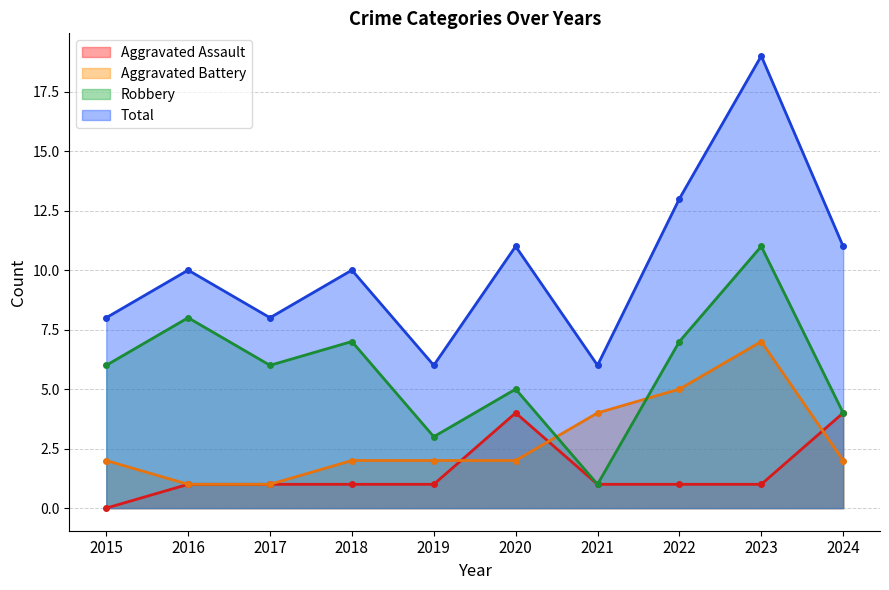

What is the lowest value of the Total series?

6